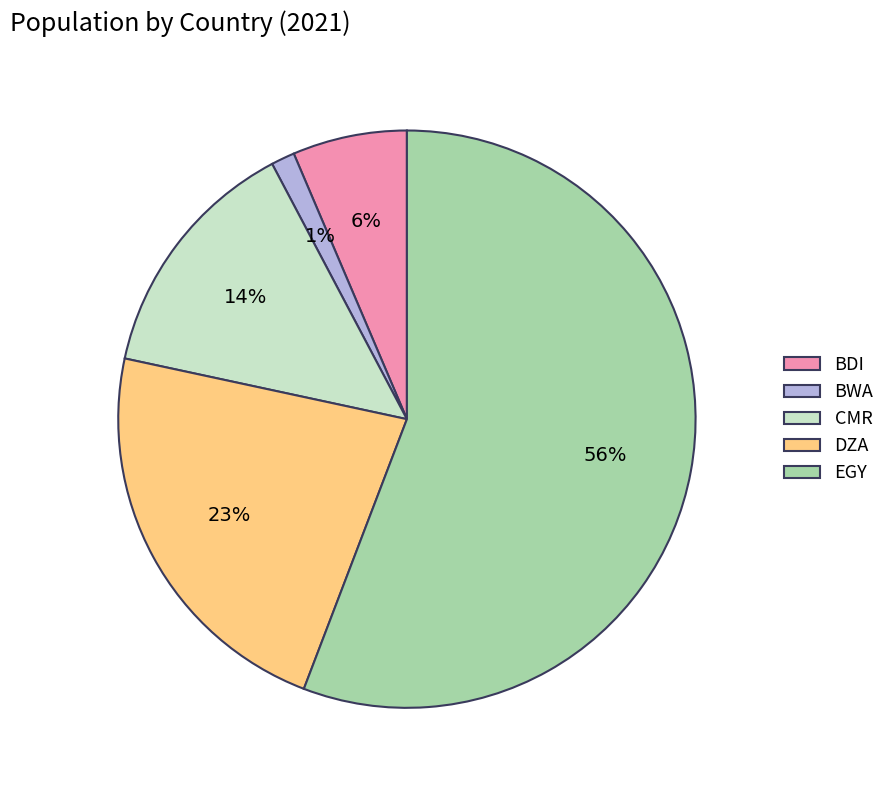

What is the largest slice in the pie chart?

EGY